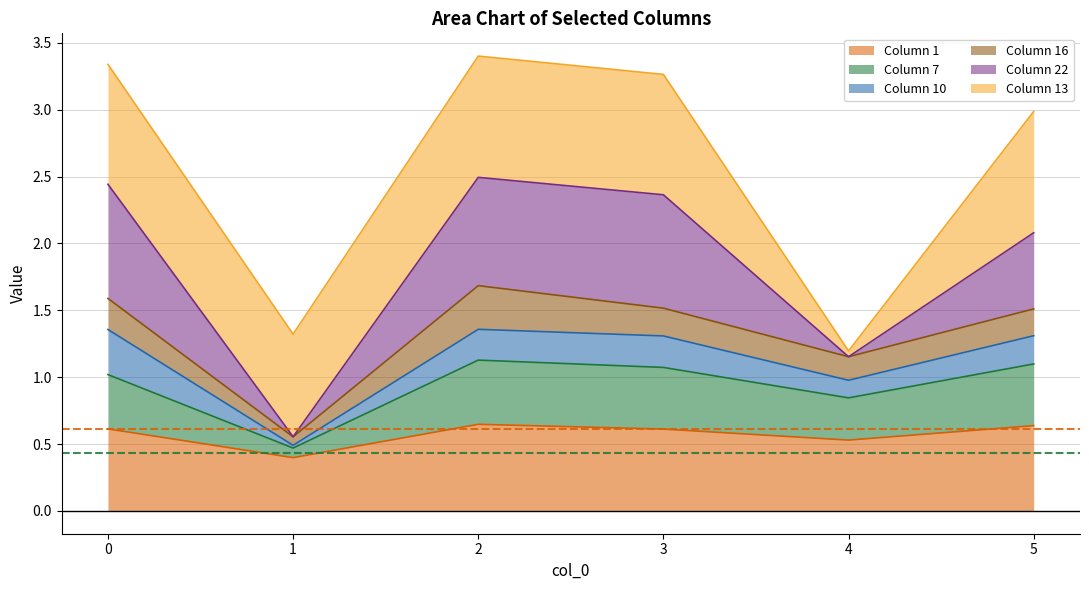

What is the total value across all series at 2?

3.4